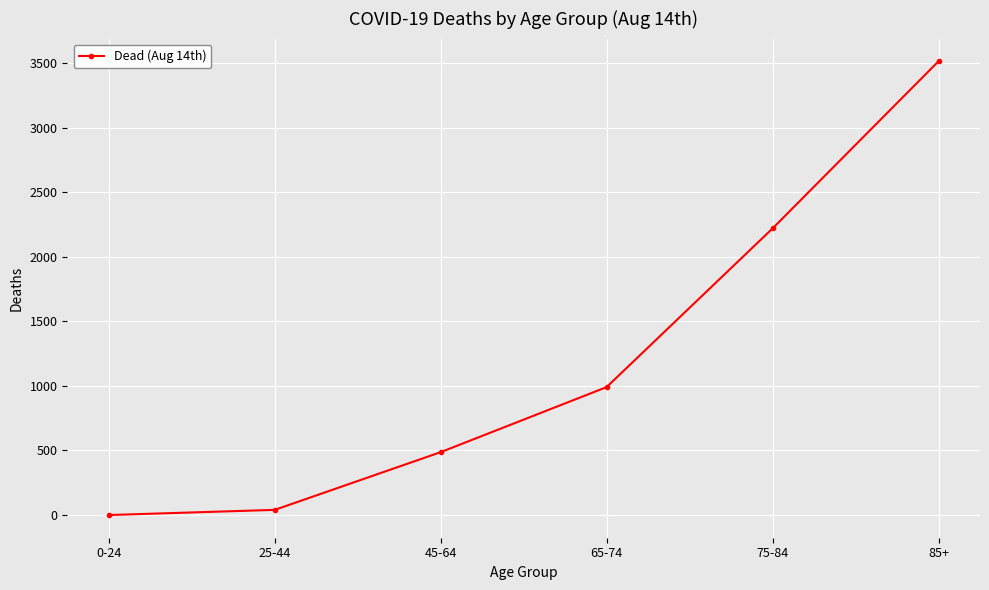

What is the average value?

1209